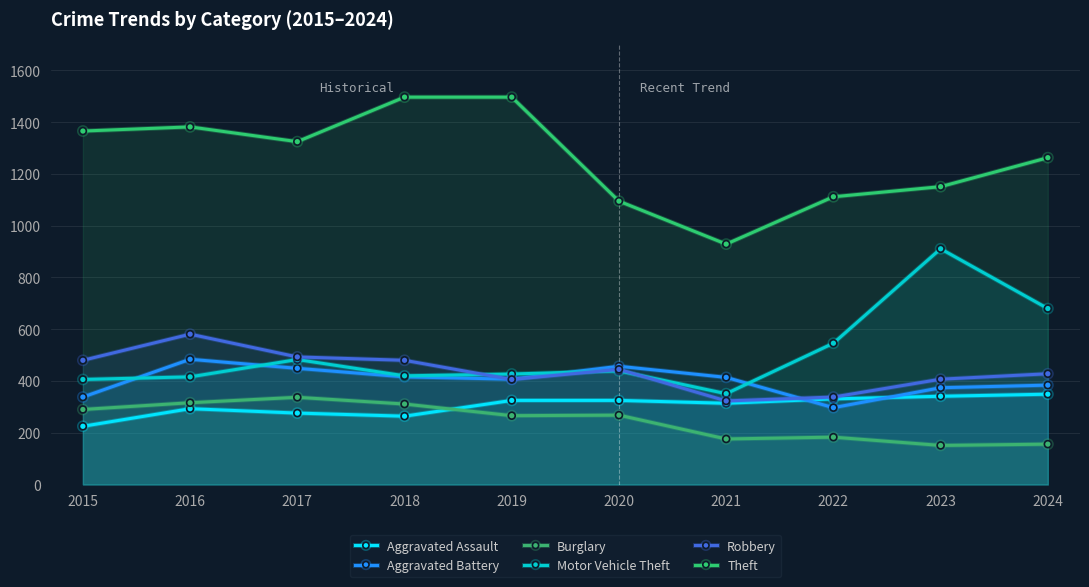

Reading left to right, transcribe all the data shown in this chart.

Aggravated Assault: 225	293	276	264	325	325	314	331	341	349
Aggravated Battery: 338	484	449	416	407	457	414	297	374	384
Burglary: 290	316	337	311	266	268	176	183	151	156
Motor Vehicle Theft: 406	416	483	420	427	439	351	546	911	680
Robbery: 480	581	493	480	406	445	323	338	407	428
Theft: 1366	1382	1325	1497	1497	1095	929	1112	1151	1263